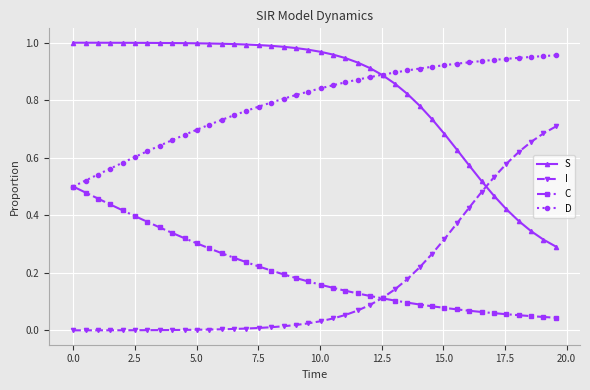

How many lines are shown in the chart?

4